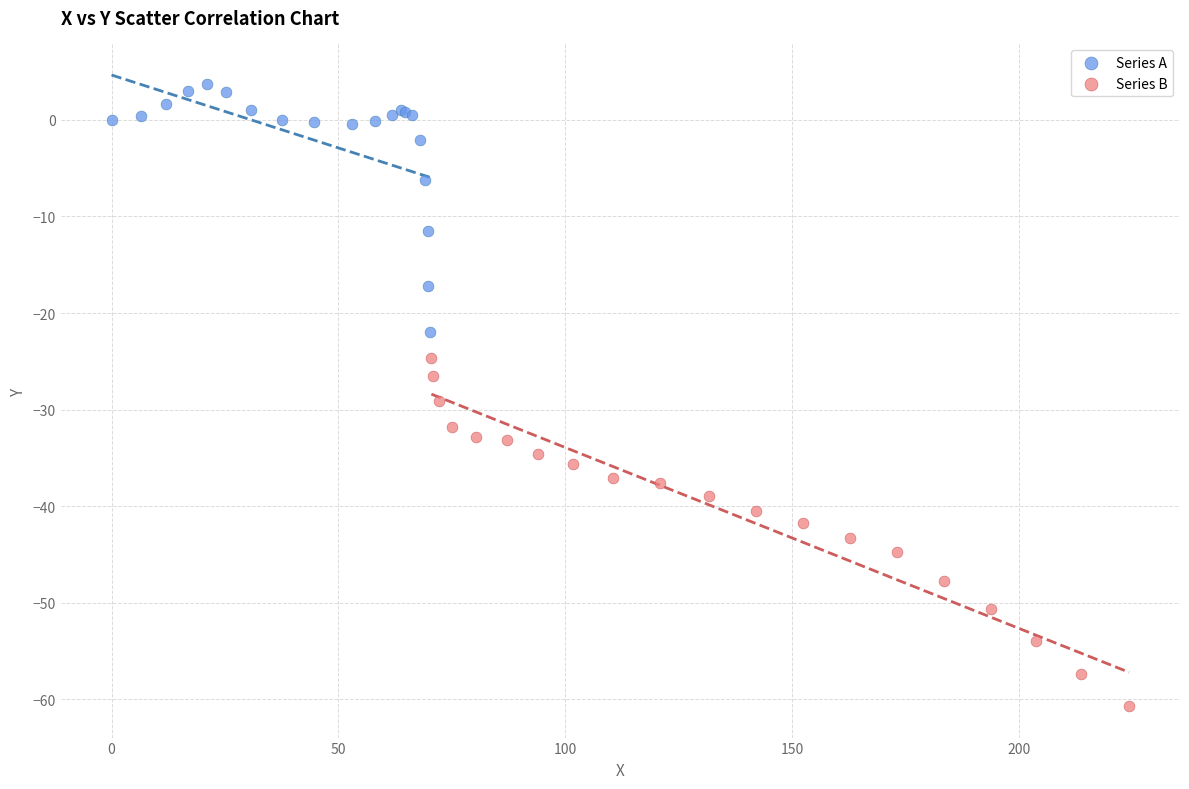

Which series reaches the minimum Y coordinate?

Series B